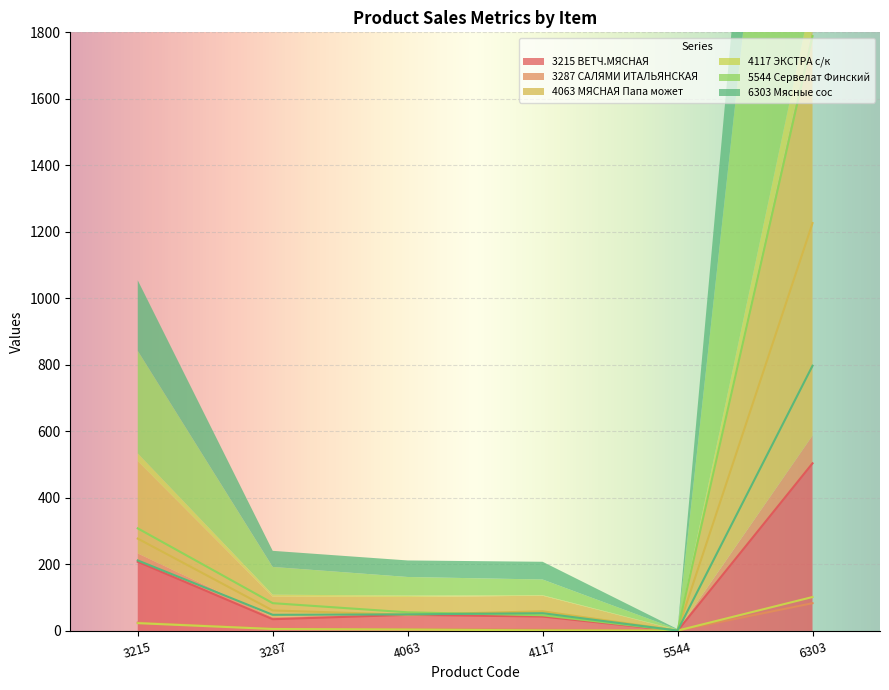

What are all the series names shown in the legend?

3215 ВЕТЧ.МЯСНАЯ, 3287 САЛЯМИ ИТАЛЬЯНСКАЯ, 4063 МЯСНАЯ Папа может, 4117 ЭКСТРА с/к, 5544 Сервелат Финский, 6303 Мясные сос